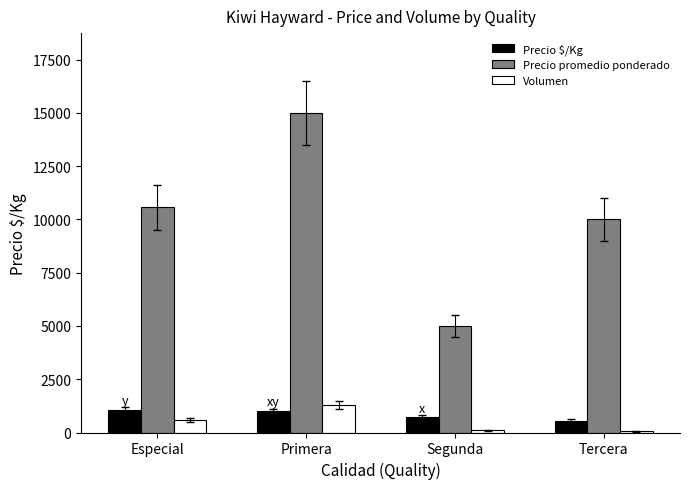

How many series are shown in this chart?

3